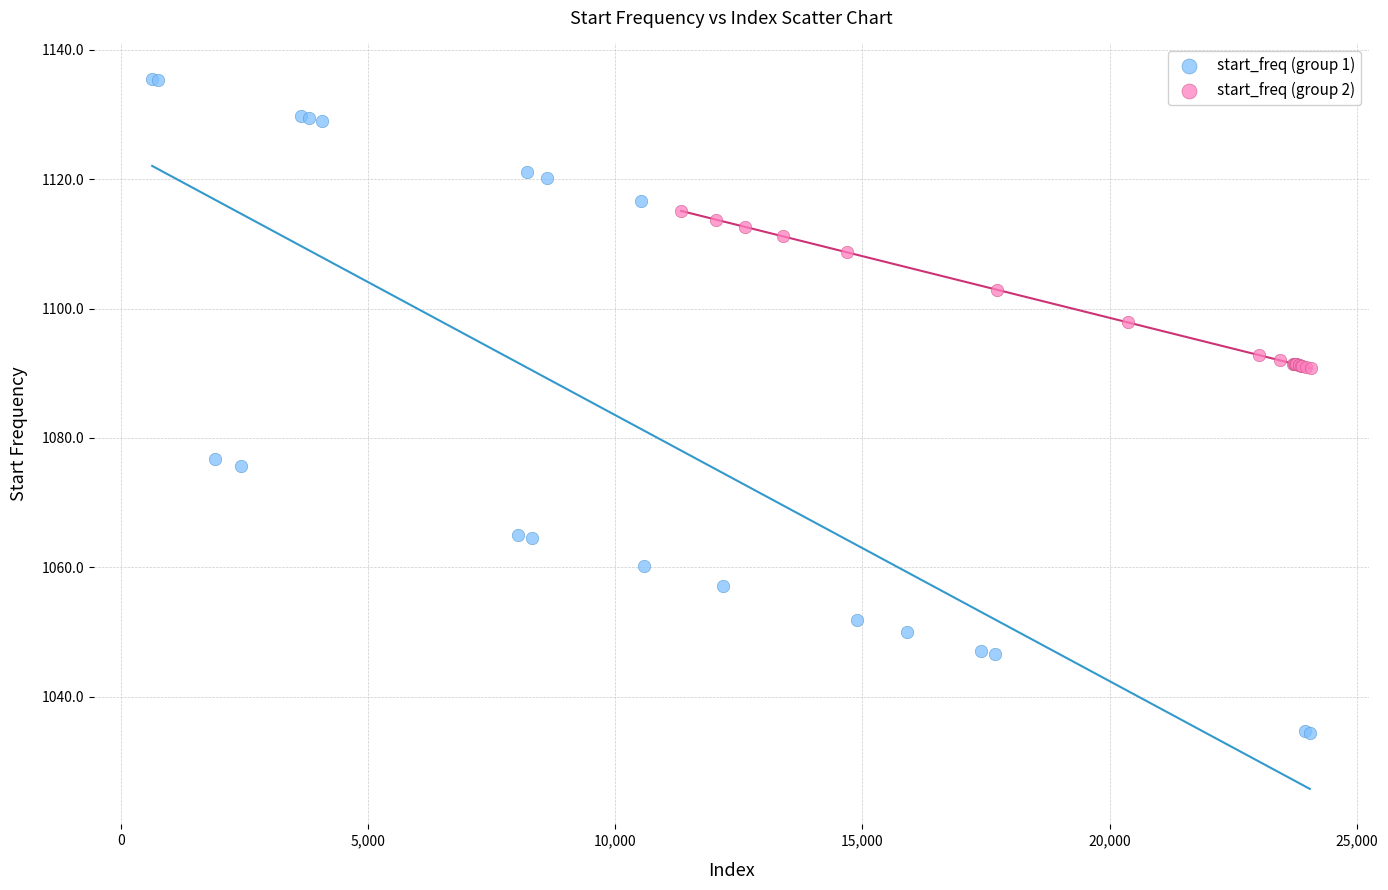

Which series contains the lowest Y value?

start_freq (group 1)